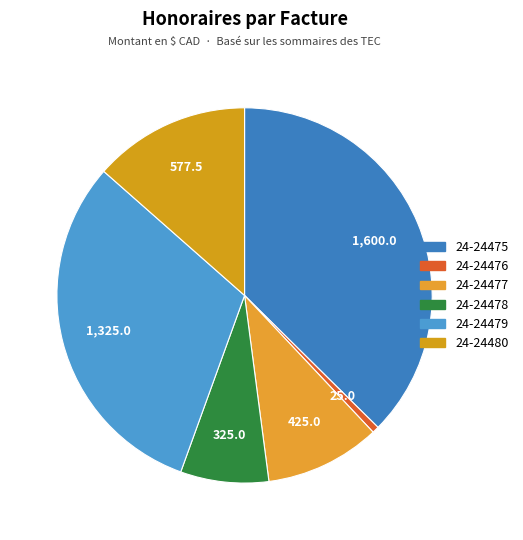

Which slice is the largest?

24-24475